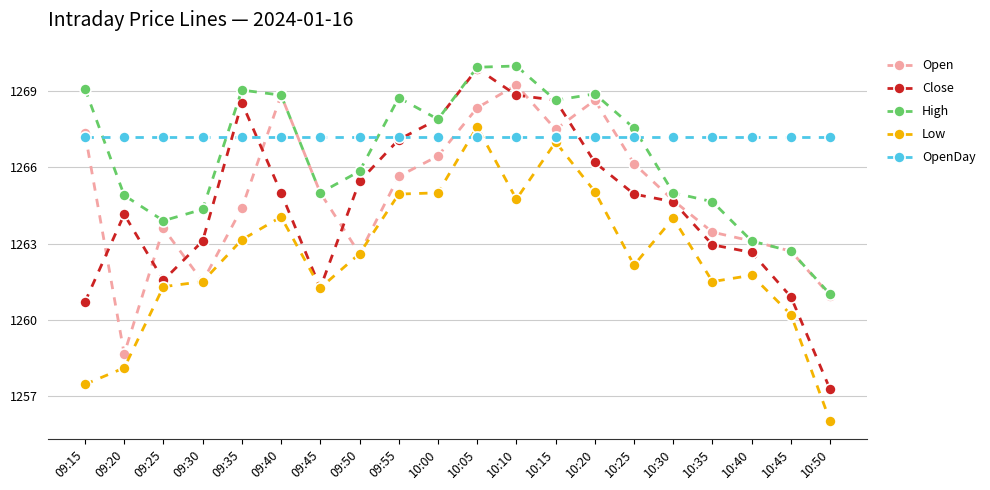

Between 10:00 and 10:50, which series saw the biggest shift?

Close